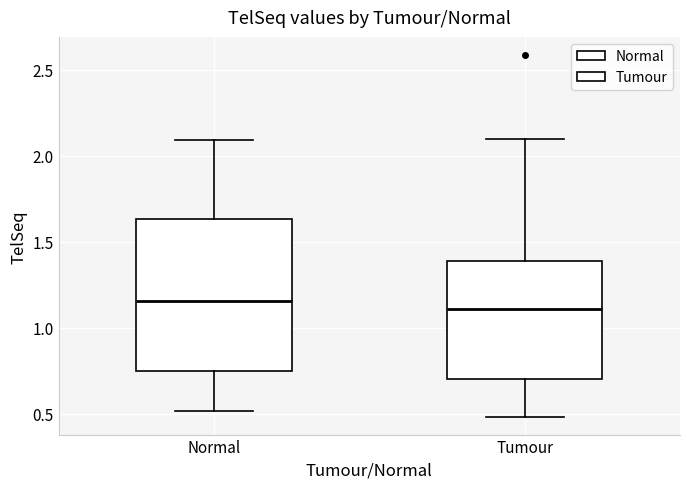

Where is the upper edge of the box for Tumour on the y-axis? The values are not printed on the chart, so give them approximately, as read against the axis.

1.40